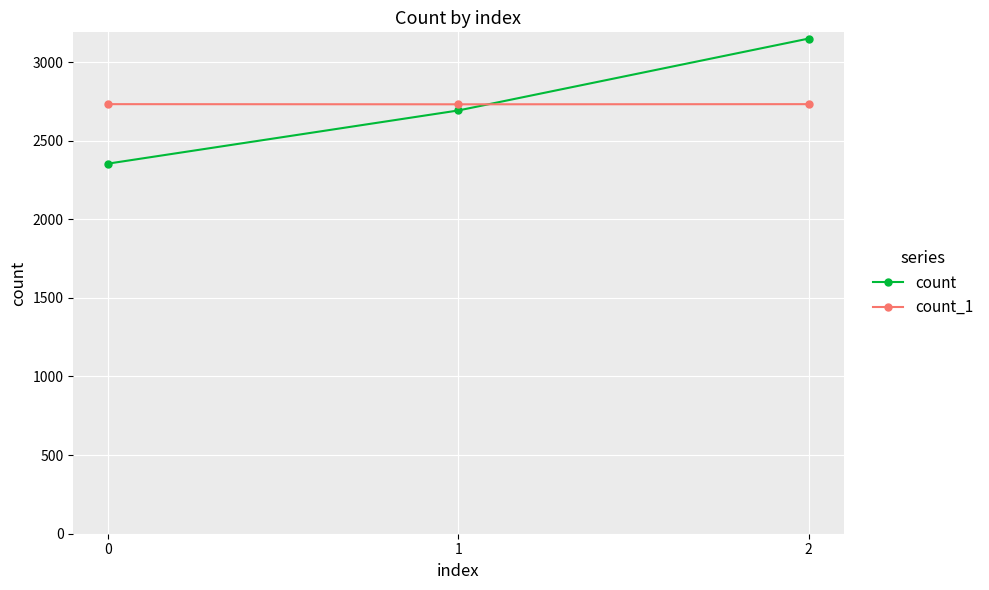

Read the count_1 value at 1.

2731